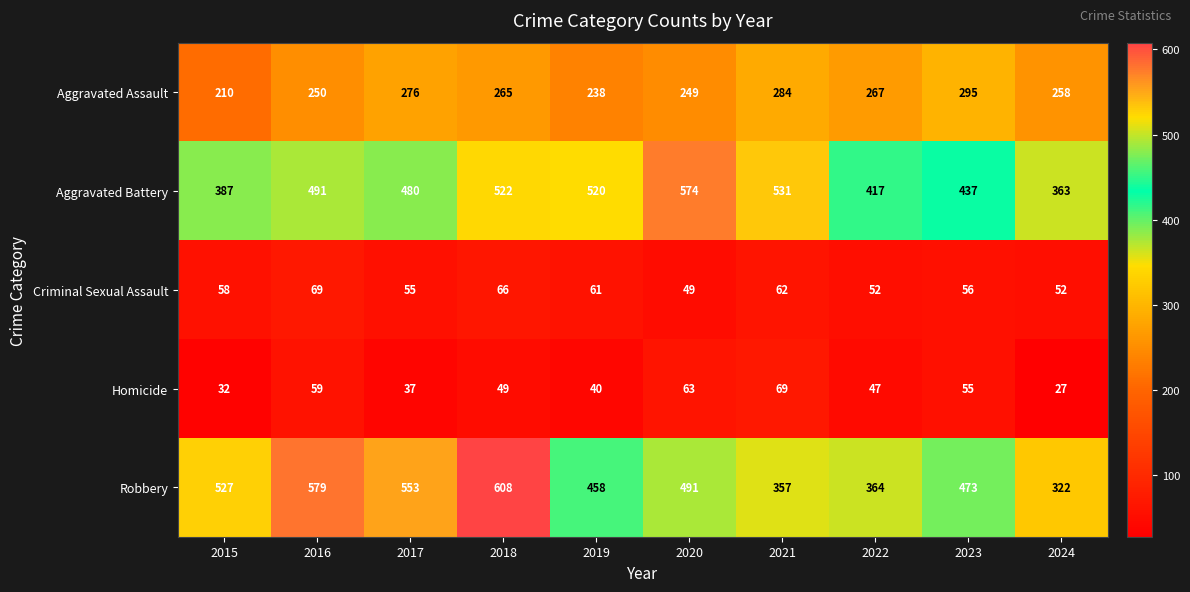

At 2018, list the series in order from largest to smallest.

Robbery, Aggravated Battery, Aggravated Assault, Criminal Sexual Assault, Homicide